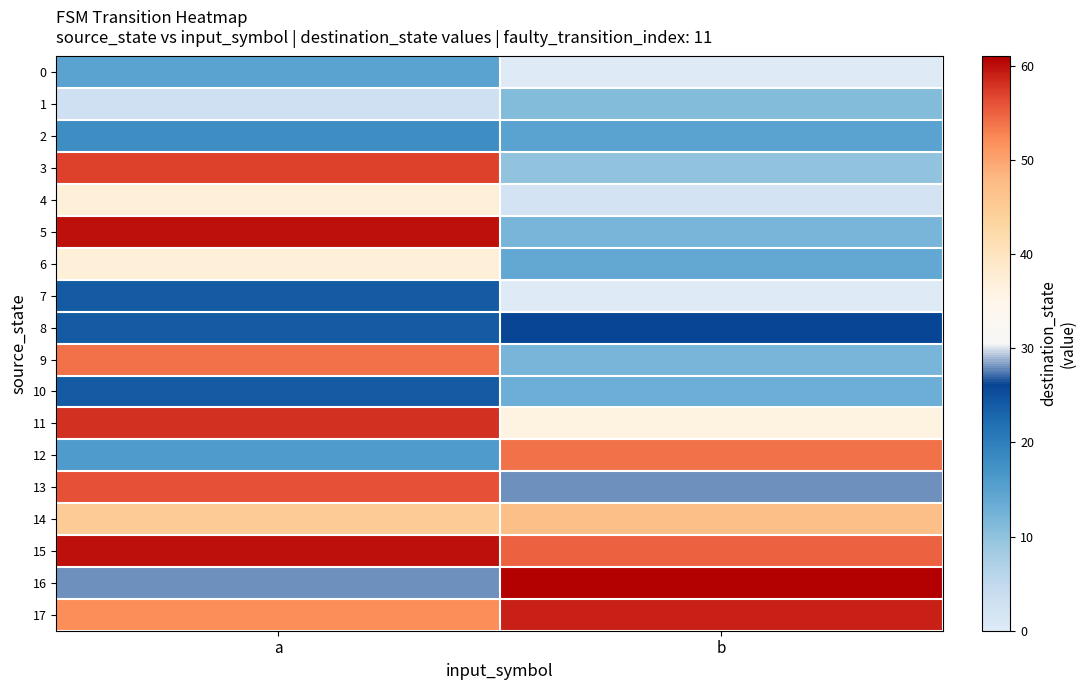

Between a and b, which series saw the biggest shift?

5